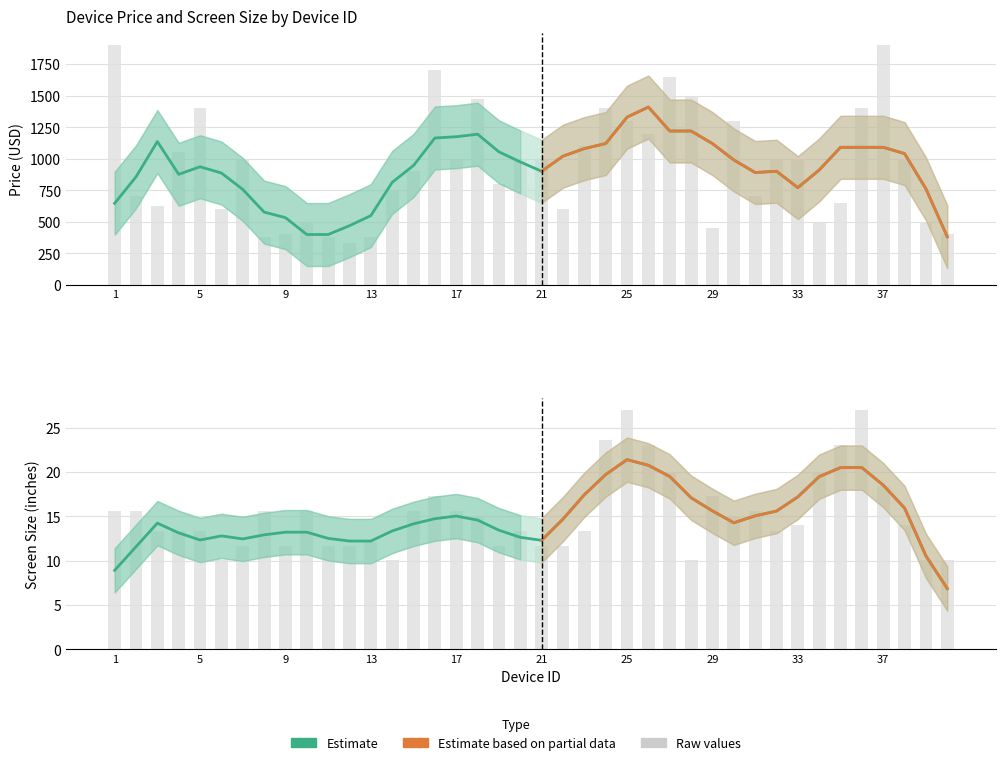

Reading left to right, transcribe all the data shown in this chart.

Price: 1900.0	700.0	628.0	1050.0	1400.0	600.0	1000.0	380.0	400.0	500.0	380.0	330.0	380.0	750.0	900.0	1700.0	1000.0	1470.0	800.0	1000.0	999.0	600.0	1100.0	1400.0	1300.0	1199.0	1648.0	1499.0	450.0	1300.0	700.0	1000.0	1000.0	500.0	650.0	1400.0	1900.0	1000.0	500.0	400.0
ScreenSize: 15.6	15.6	13.3	13.3	13.3	10.1	11.6	15.6	11.6	15.6	11.6	11.6	12.1	10.1	15.6	17.3	15.6	15.0	11.6	13.3	11.6	11.6	13.3	23.6	27.0	23.0	20.0	10.1	17.3	15.0	15.6	13.3	14.0	20.0	23.0	27.0	18.4	14.0	10.1	10.1